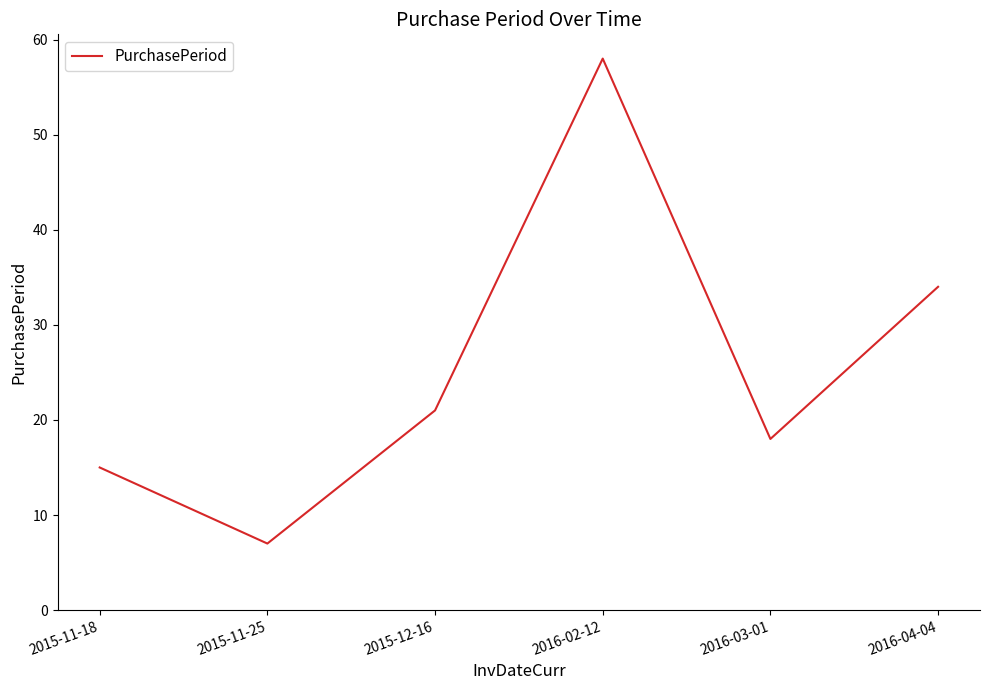

List the labels in order of value, smallest first.

2015-11-25, 2015-11-18, 2016-03-01, 2015-12-16, 2016-04-04, 2016-02-12